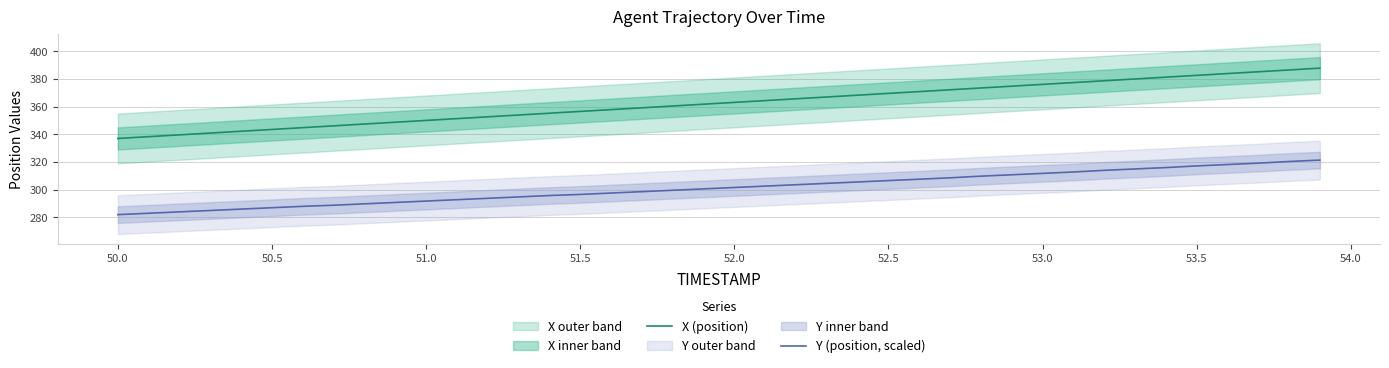

True or false: X (position) and Y (position, scaled) cross at least once.

False